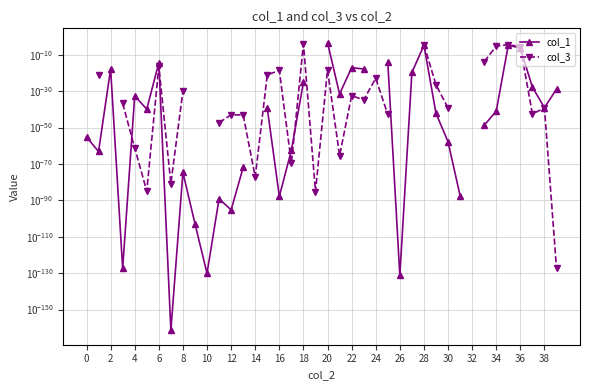

Between 4 and 31, which series saw the biggest shift?

col_1